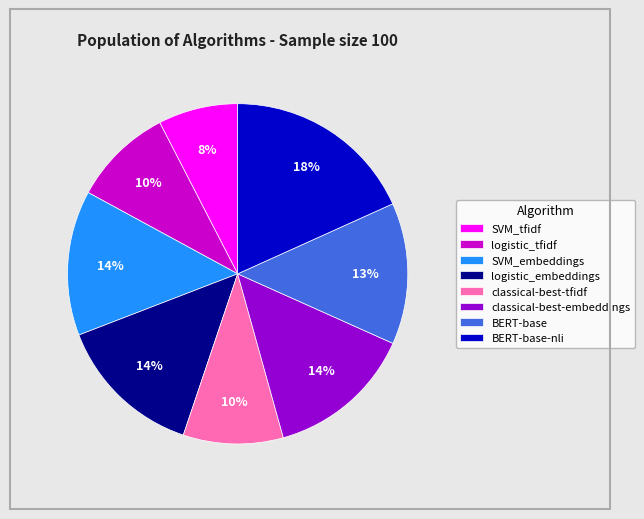

Count the number of slices in the pie.

8